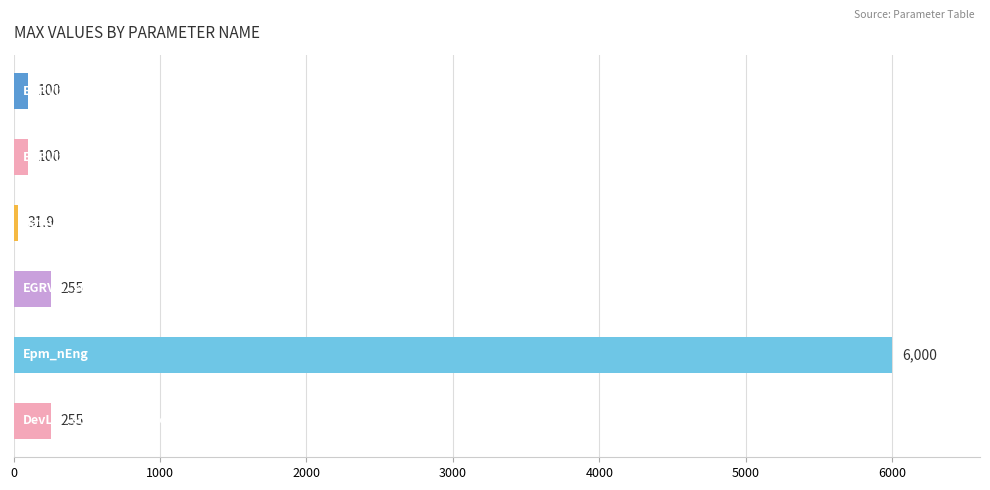

Are the bars horizontal?

Yes